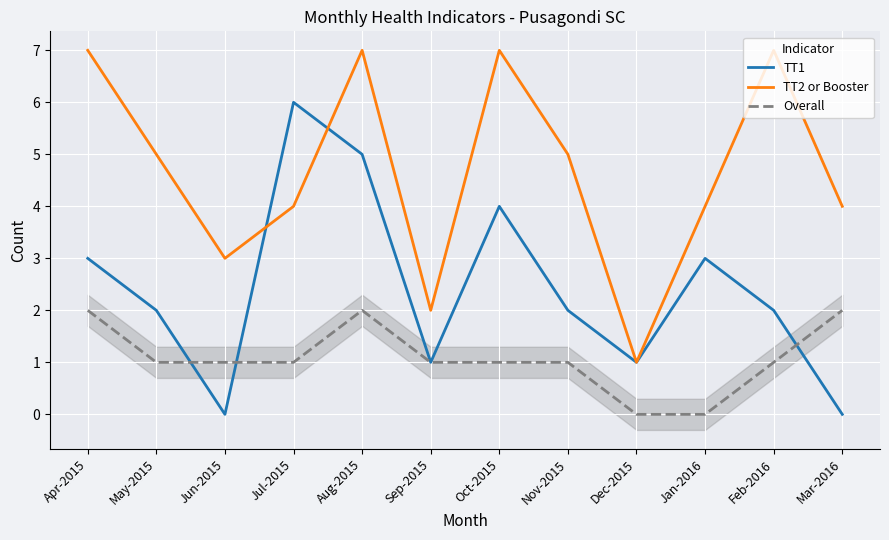

Between Aug-2015 and Jan-2016, which series saw the biggest shift?

TT2 or Booster